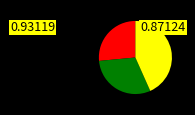

Count the number of slices in the pie.

3